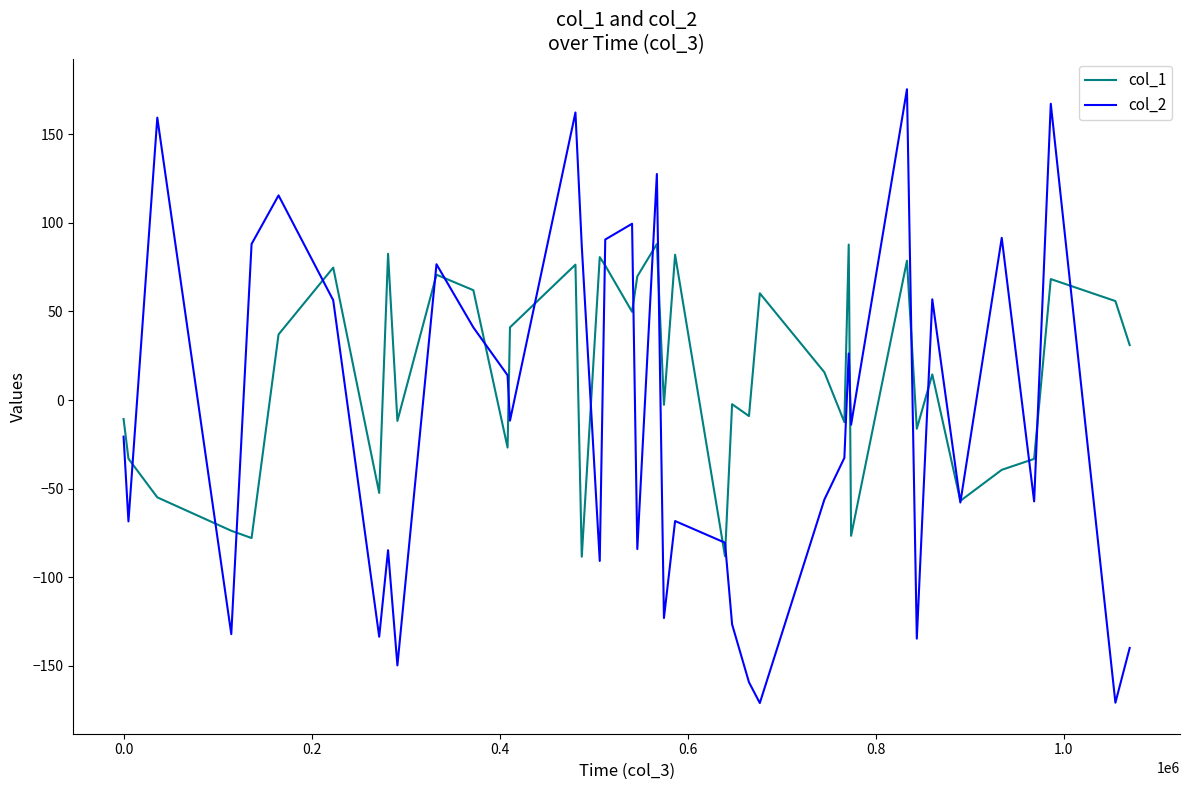

Which series has the widest spread of values?

col_2